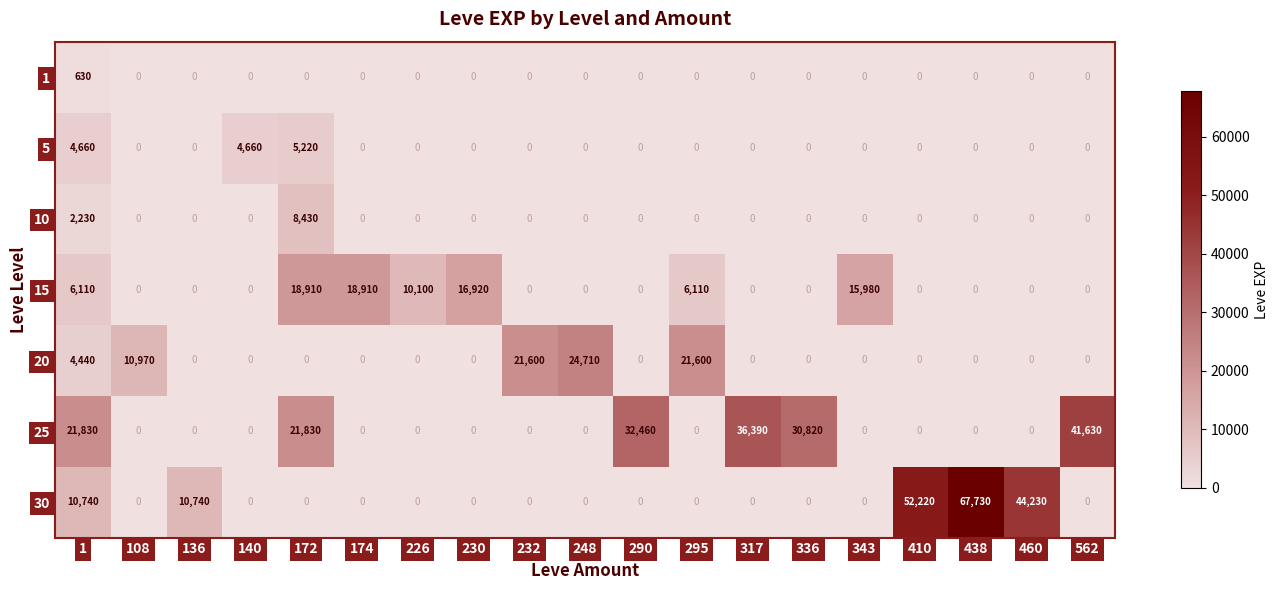

What is the highest value of the 15 series?

18910